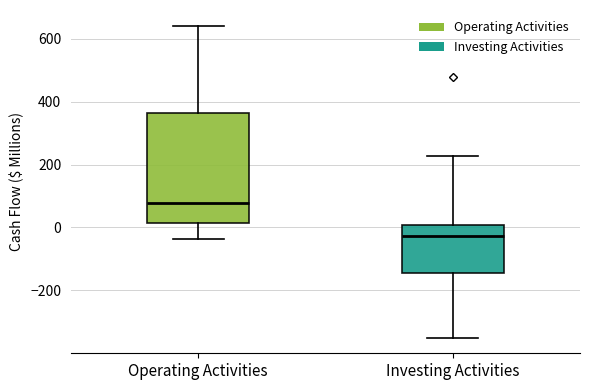

Where does the median line of the box for Investing Activities sit on the y-axis? The values are not printed on the chart, so give them approximately, as read against the axis.

-20